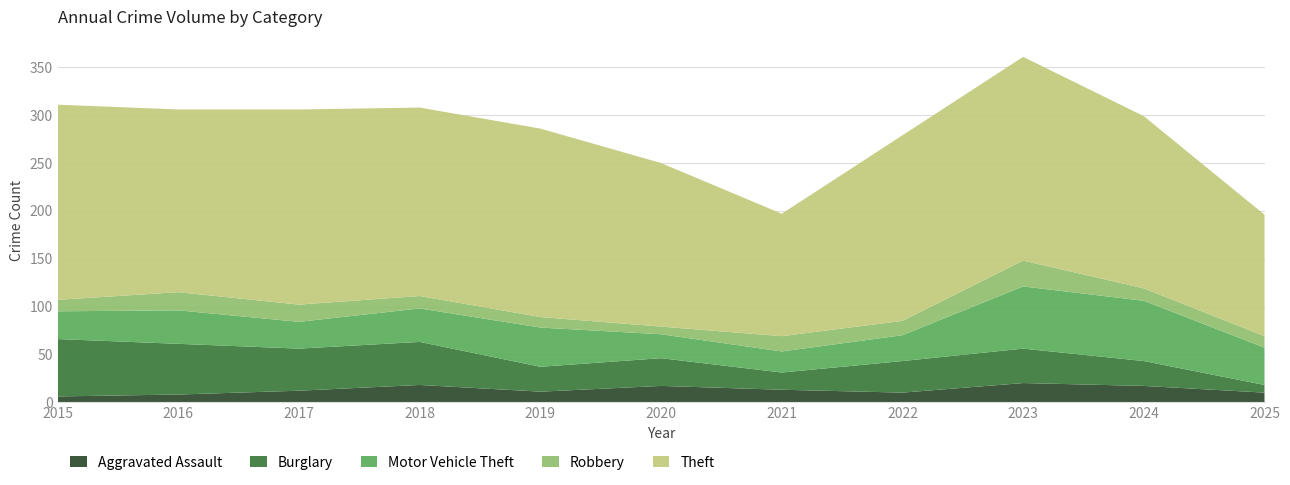

Reading left to right, extract all data points from this chart.

Aggravated Assault: 6	8	12	18	11	17	13	10	20	17	10
Burglary: 60	53	44	45	26	29	18	33	36	26	8
Motor Vehicle Theft: 29	35	28	35	41	25	22	27	65	63	39
Robbery: 12	19	18	13	11	8	16	15	27	13	12
Theft: 204	191	204	197	197	171	128	194	213	180	127